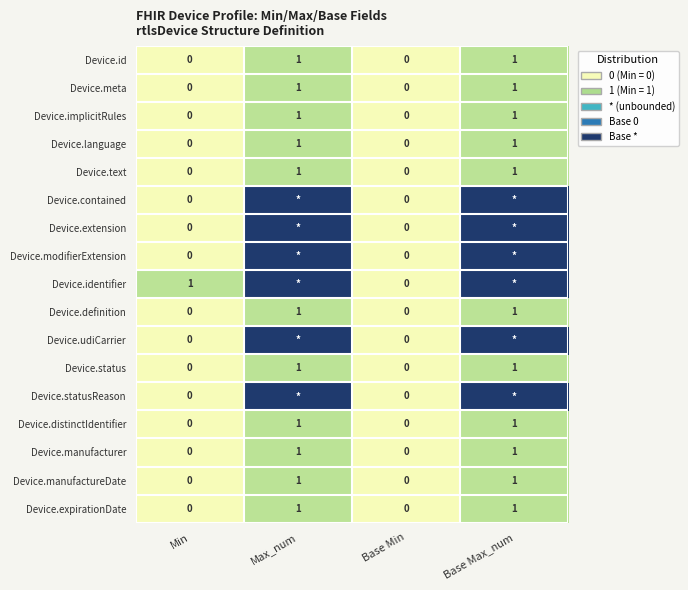

How many series are shown in this chart?

17